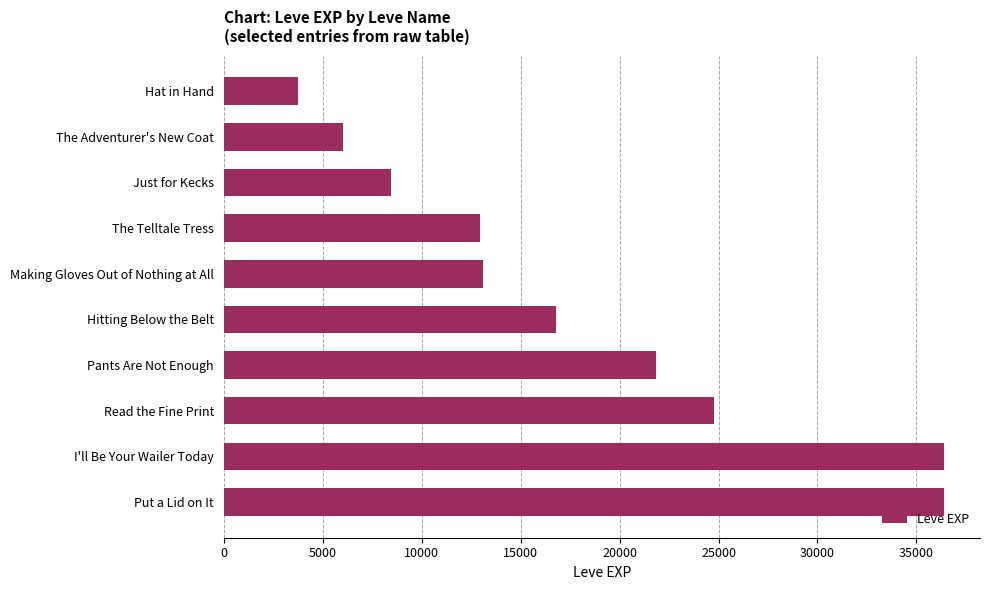

What is the sum of all values?

180540